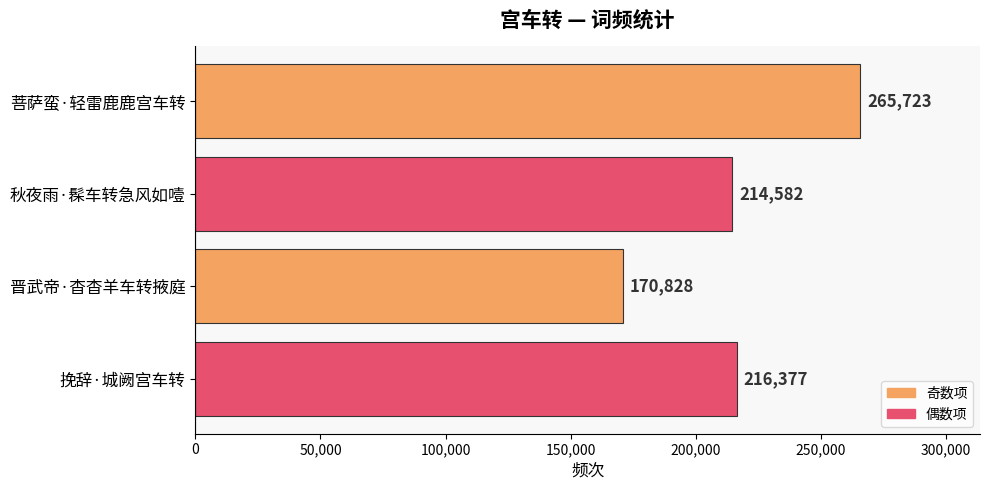

Are the bars grouped side by side (vs. stacked)?

No